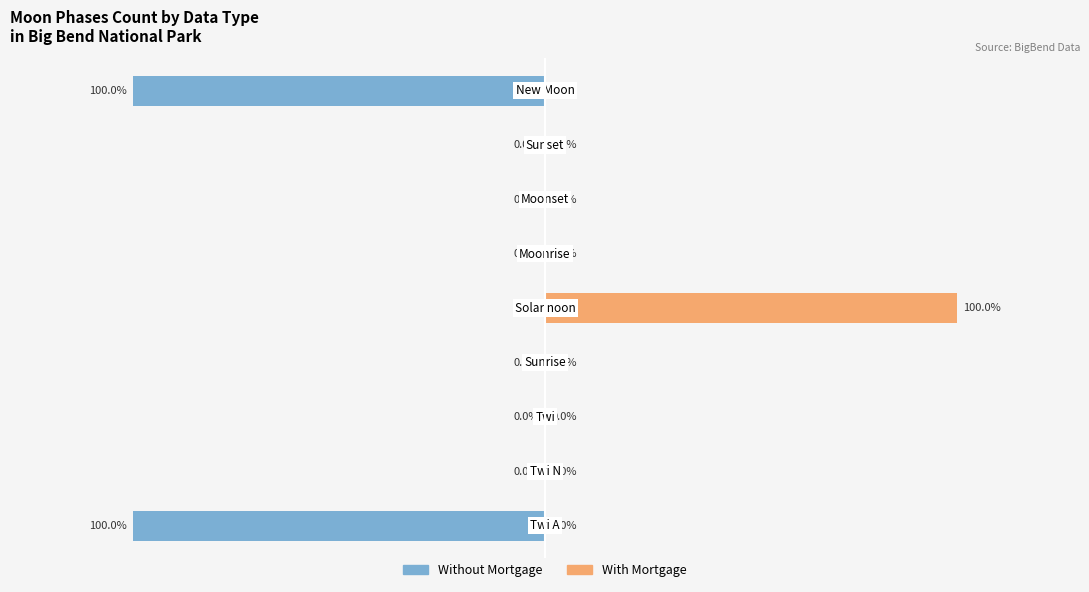

The value of With Mortgage at 3 is -65. True or false?

False